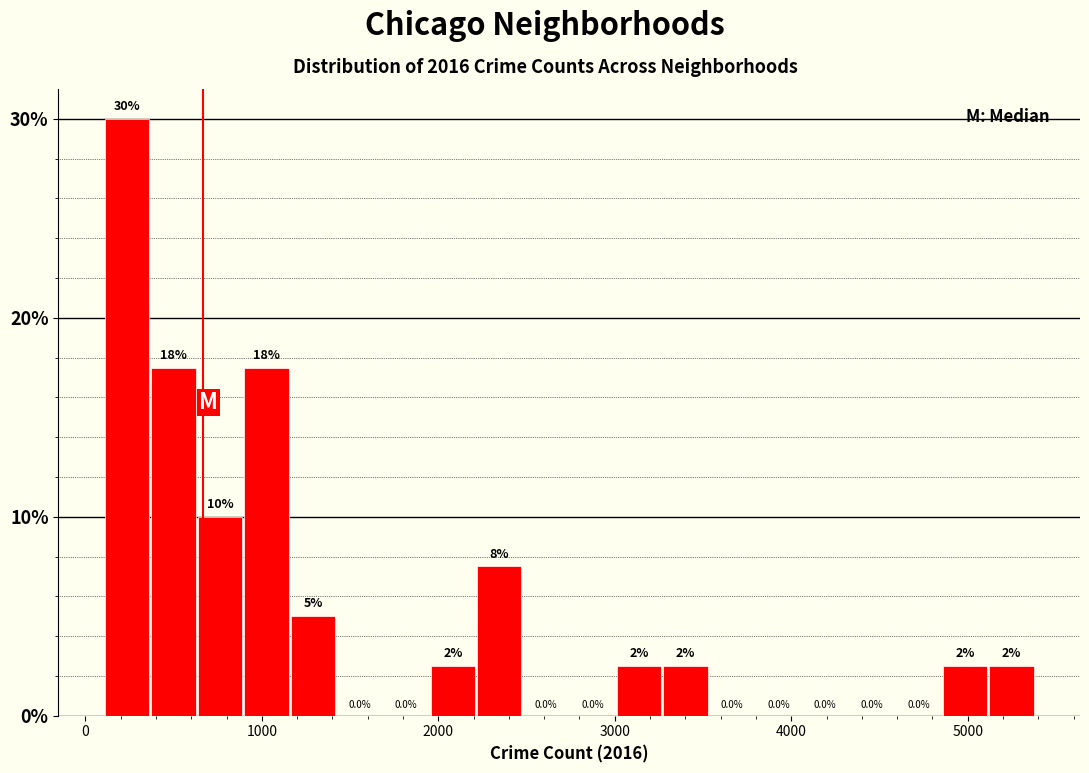

Read against the x-axis, roughly where is the centre of the tallest bar?

200